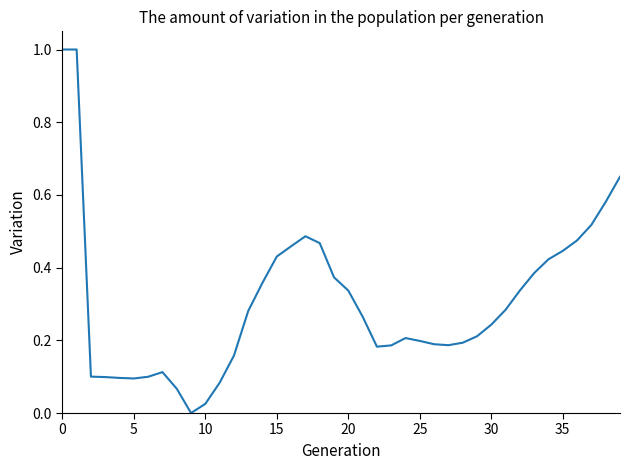

What is the difference between the maximum and minimum values?

1.0